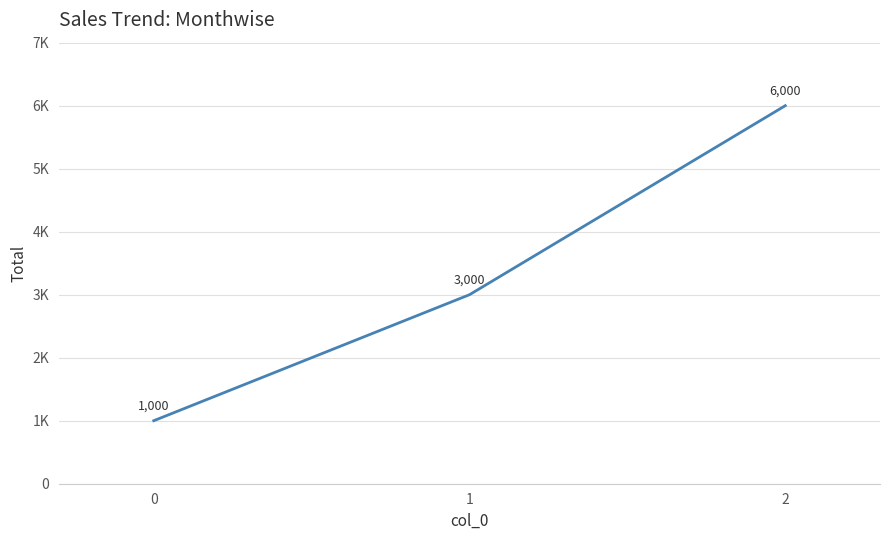

Which label corresponds to the largest value in the chart?

2